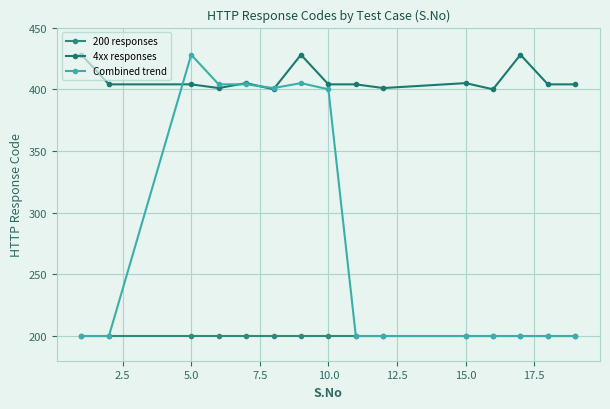

Where is 4xx responses nearest to the value 414?

10.0